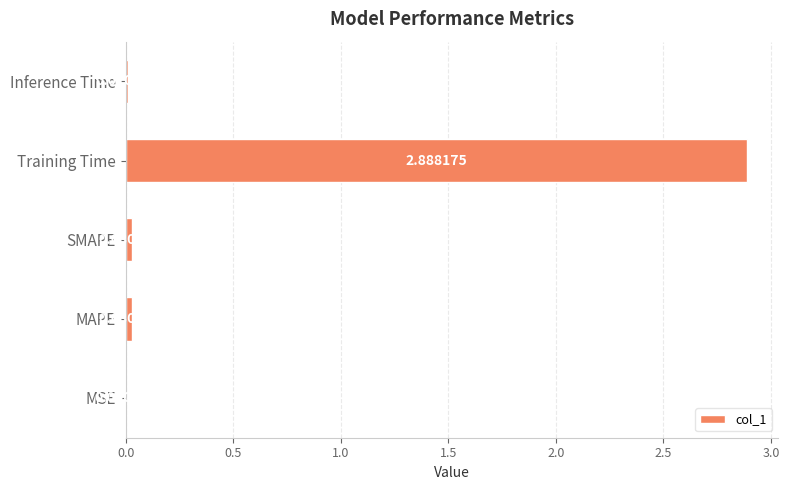

At which category does the chart reach its peak across all series?

Training Time